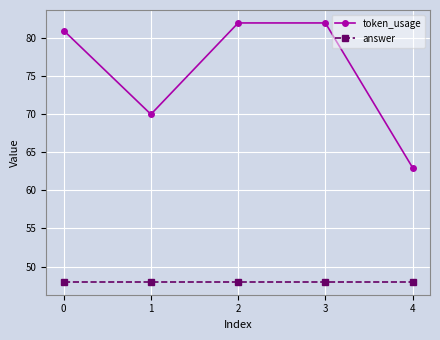

What is the average value of the token_usage series?

76